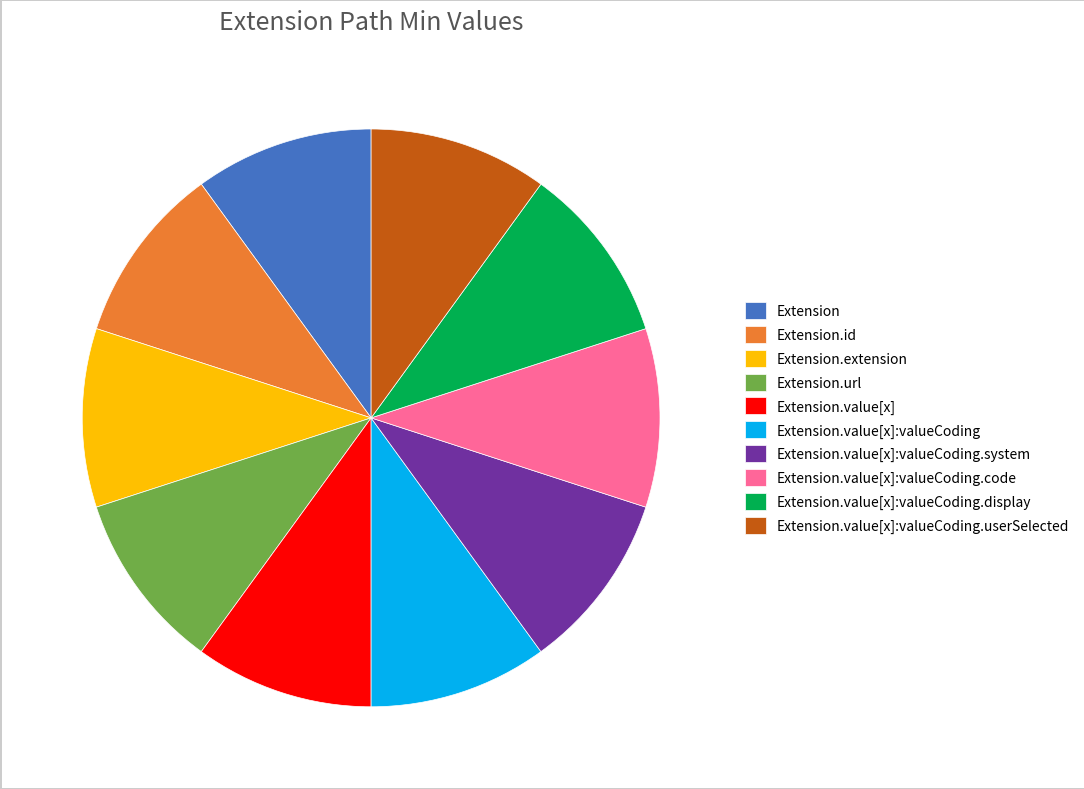

Approximately how many times larger is the value at Extension.value[x]:valueCoding.userSelected compared to Extension.value[x]:valueCoding.system?

1.0